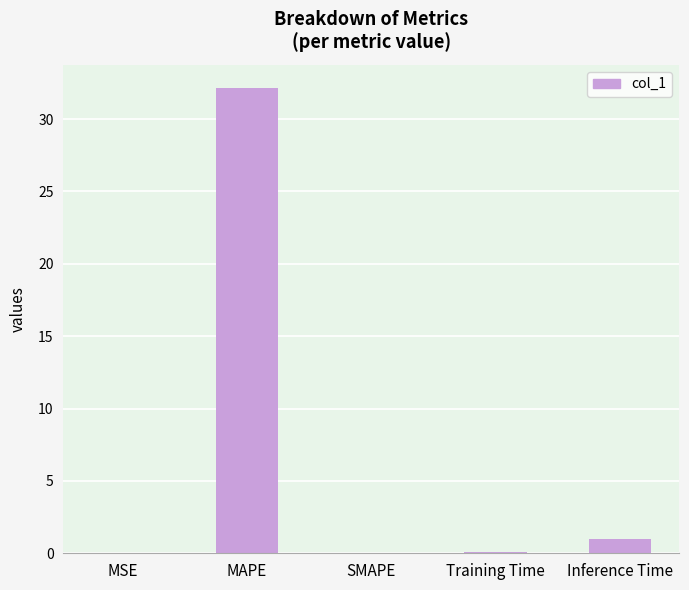

Read the value at MAPE.

32.1